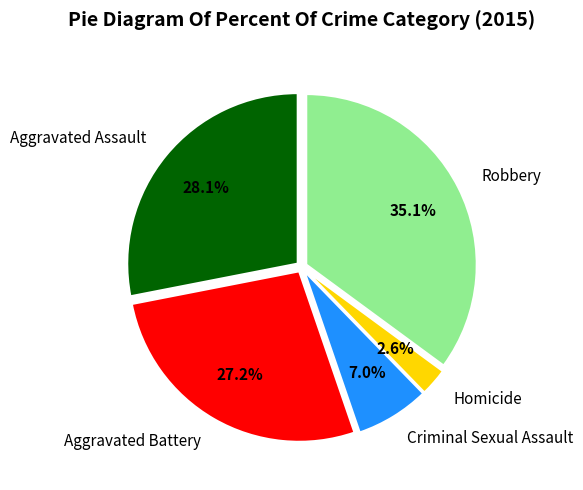

Between Criminal Sexual Assault and Robbery, which is larger?

Robbery